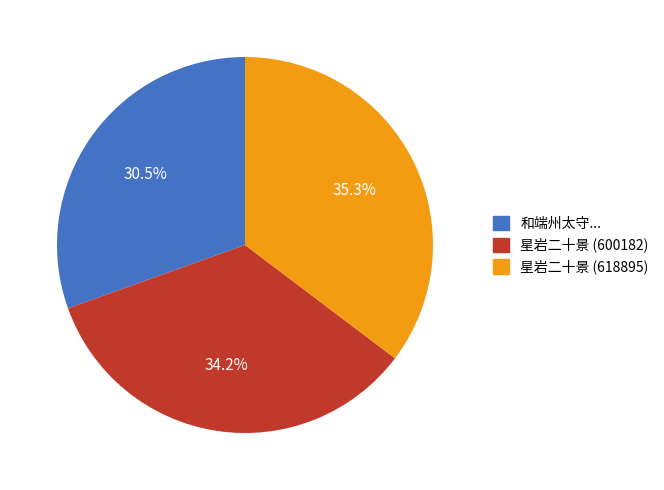

Is there any slice that represents more than half of the pie?

No